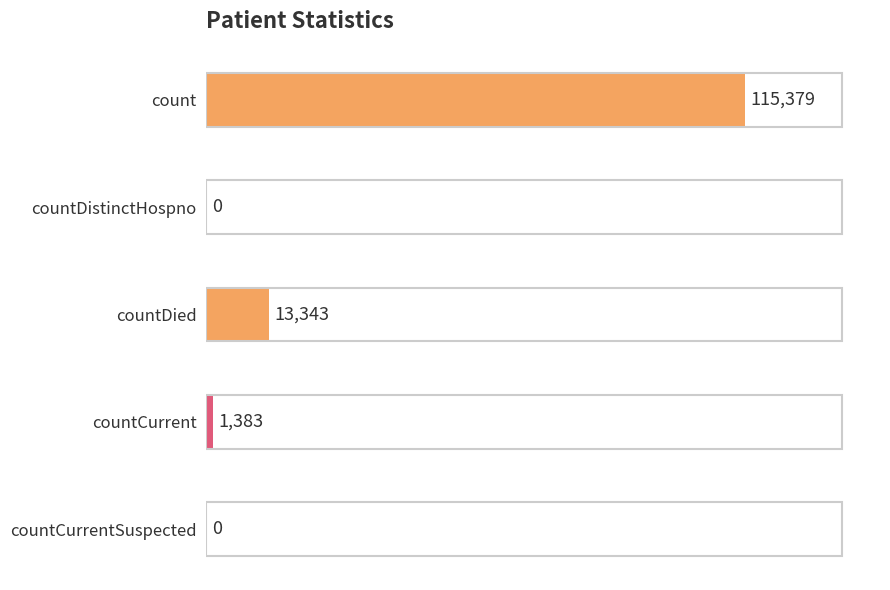

The chart shows a value of 31503 at count. True or false?

False